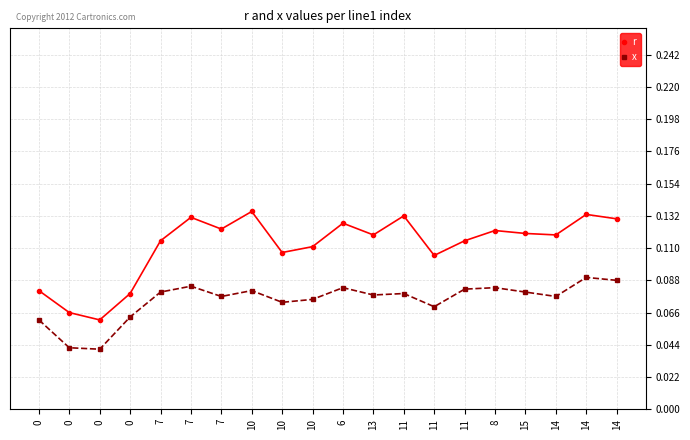

What are all the series names shown in the legend?

r, x